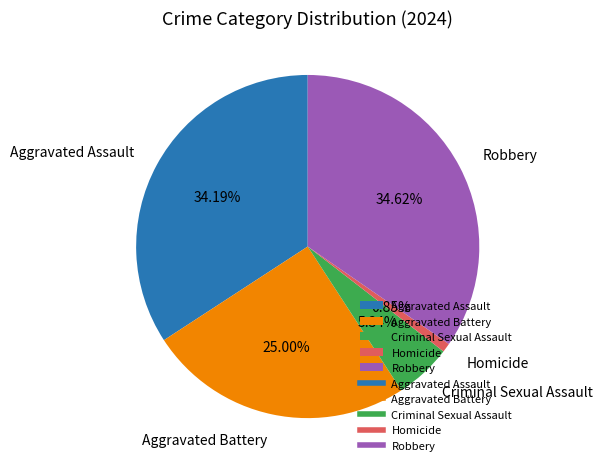

How many segments does this pie chart have?

5